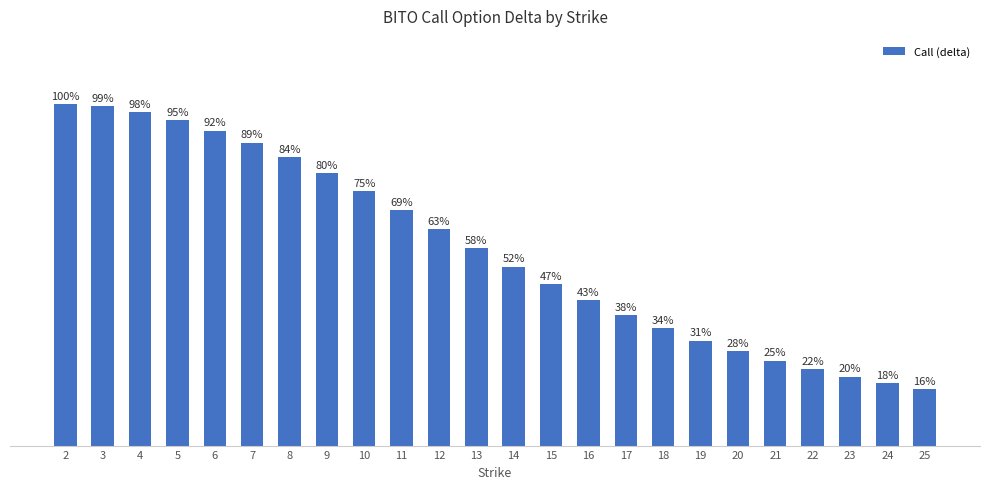

Reading right to left, list all the values displayed in this chart.

0.2	0.2	0.2	0.2	0.2	0.3	0.3	0.3	0.4	0.4	0.5	0.5	0.6	0.6	0.7	0.7	0.8	0.8	0.9	0.9	1.0	1.0	1.0	1.0